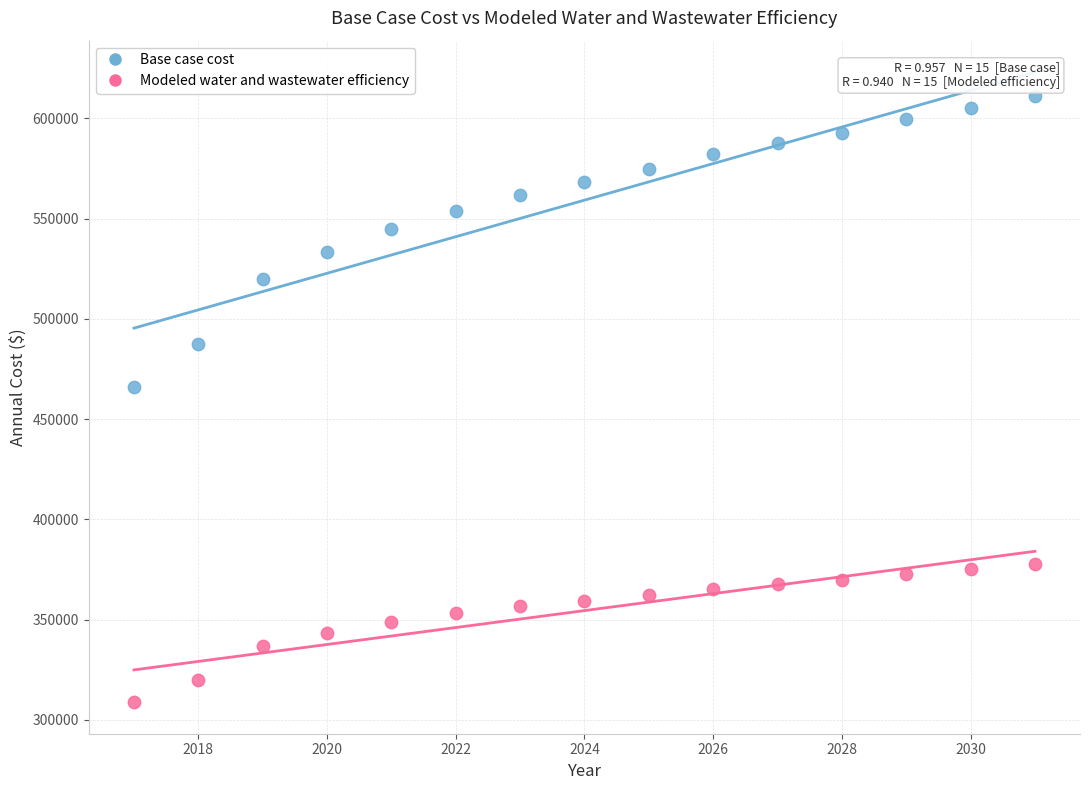

Across all data points, what is the range of Y values (max minus min)?

302114.9